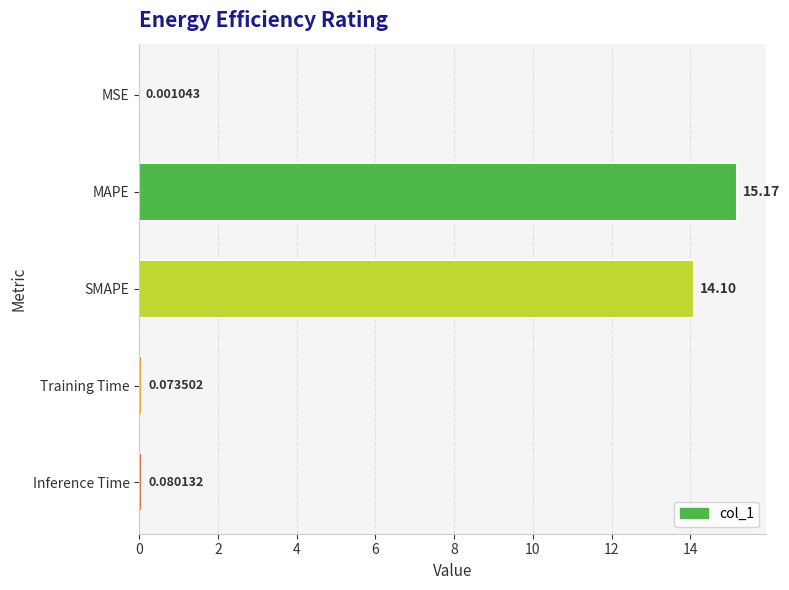

Which has a higher value, Training Time or Inference Time?

Inference Time